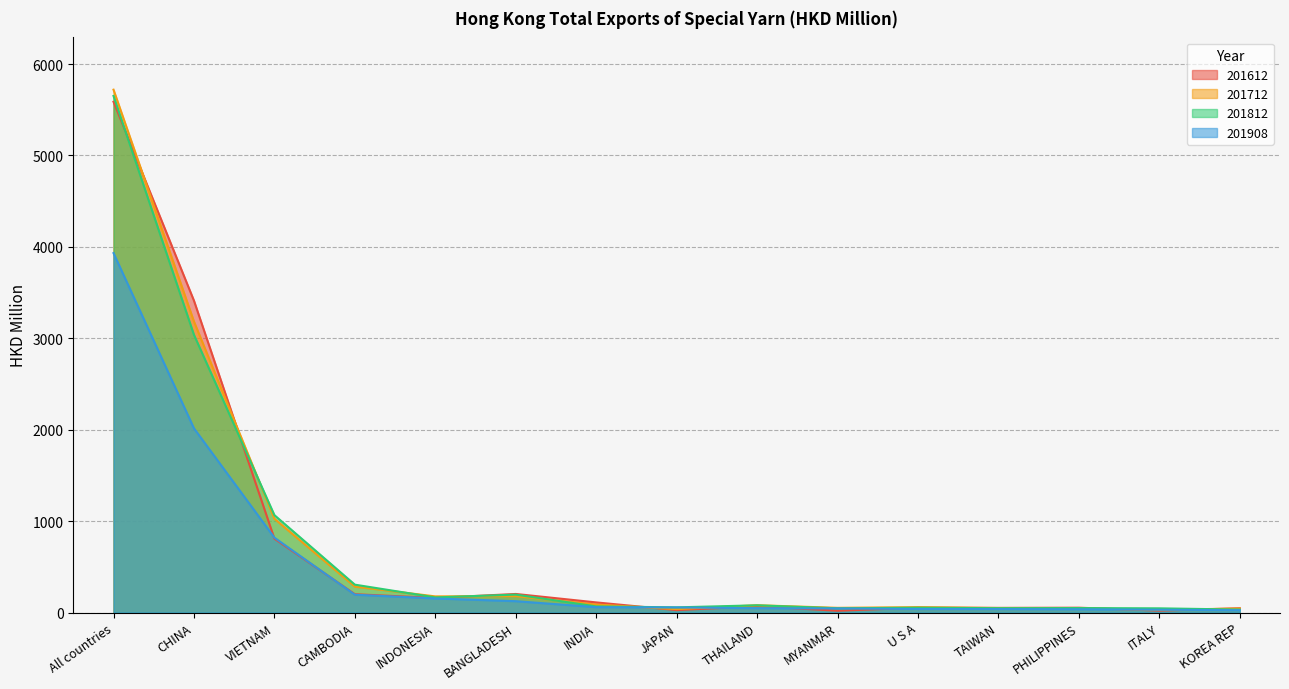

How many times do 201712 and 201908 cross each other?

4